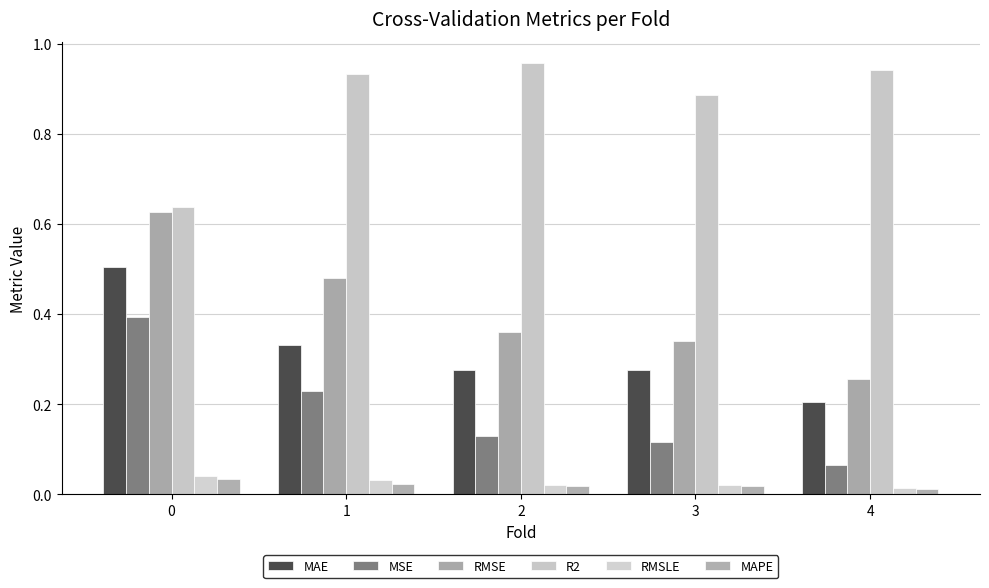

How many distinct data groups are displayed?

6